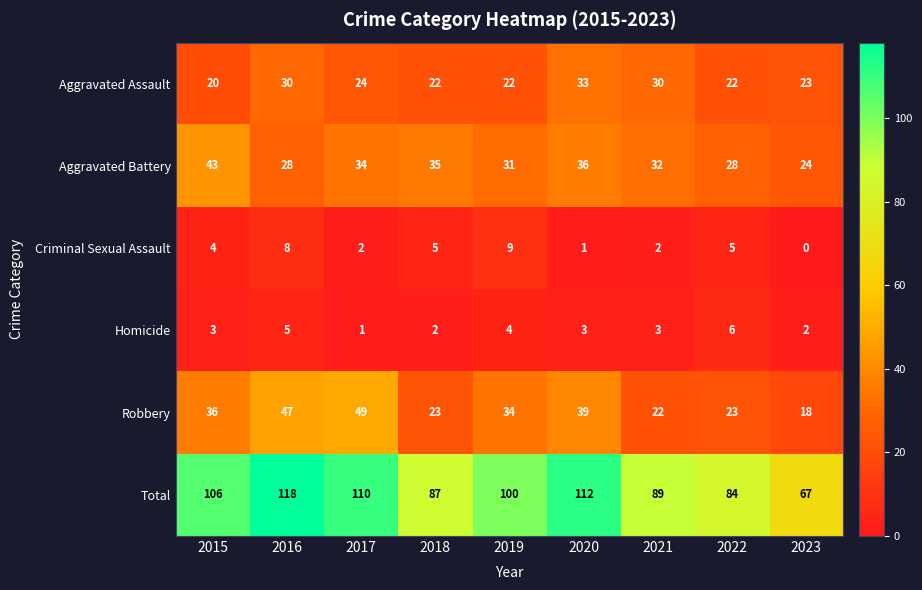

What is the difference between the maximum and minimum values in the Homicide series?

5